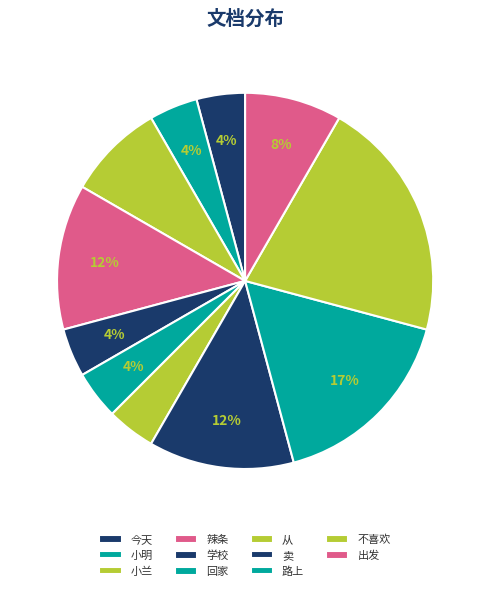

To the nearest percent, what is the combined percentage of 从 and 出发?

12%